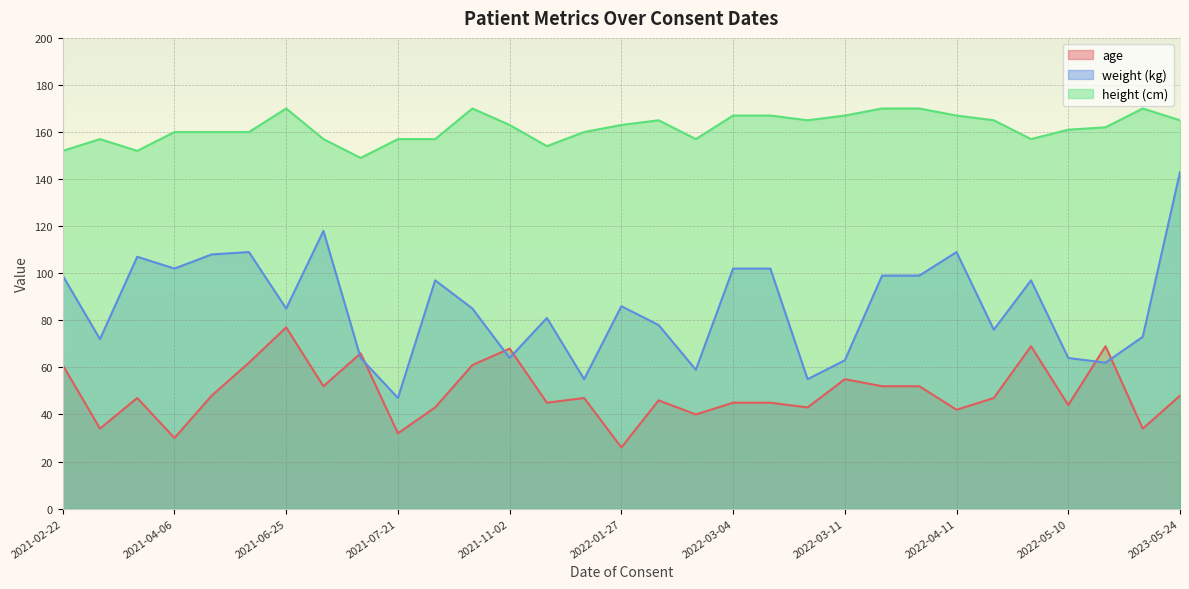

What is the difference between the height (cm) values at 2021-04-01 and 2021-11-02?

11